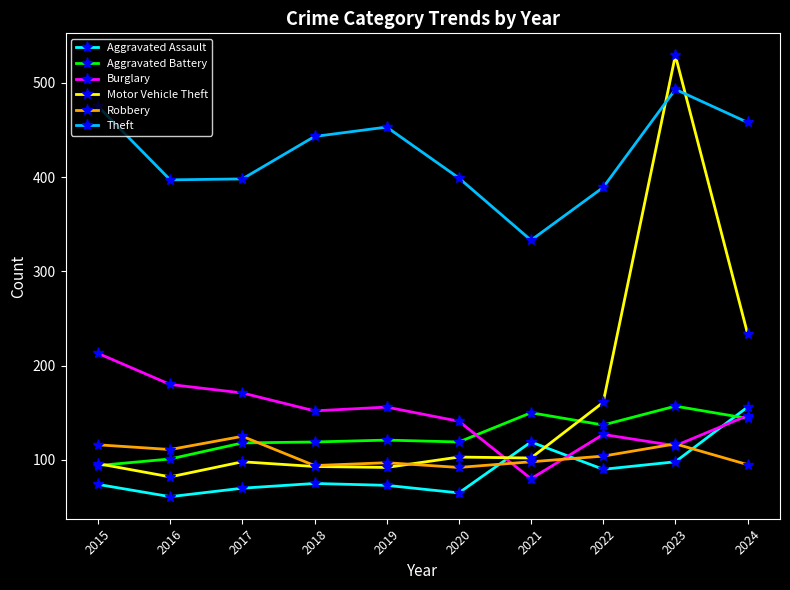

True or false: Robbery has a value of 59 at 2016.

False